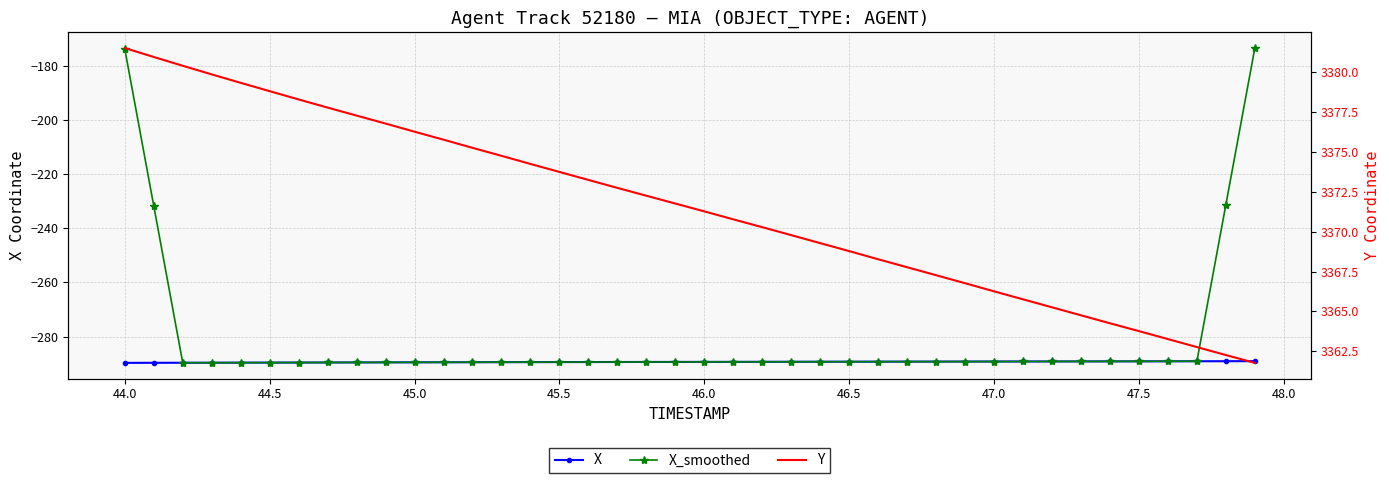

True or false: X_smoothed has more than 1 points higher than both neighbors.

False